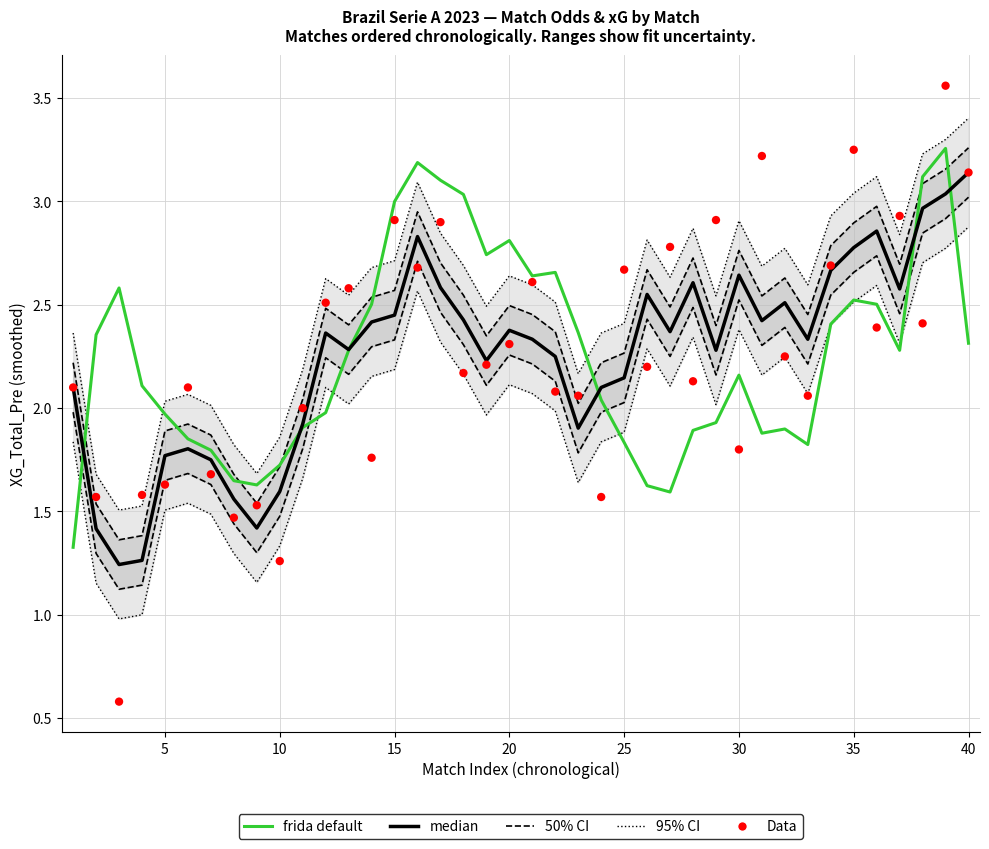

Which series has the widest spread of Y values?

Data